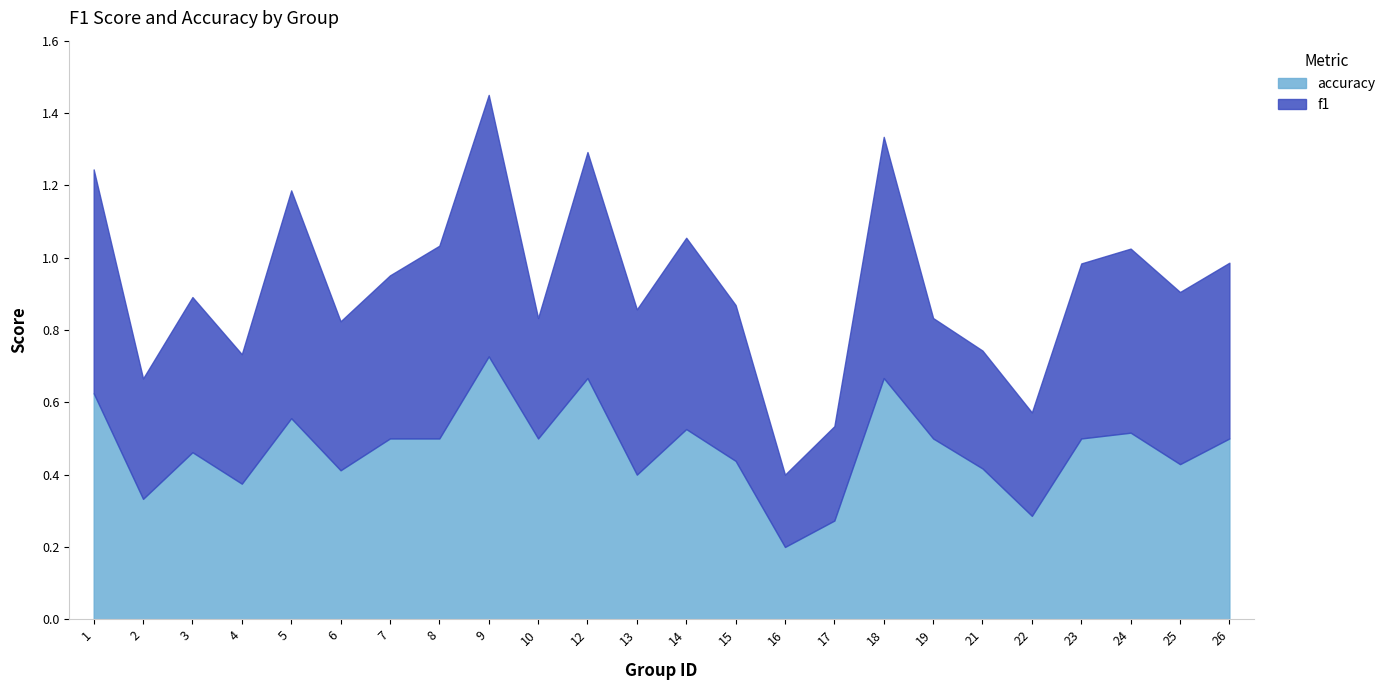

How many data points does each series have?

24